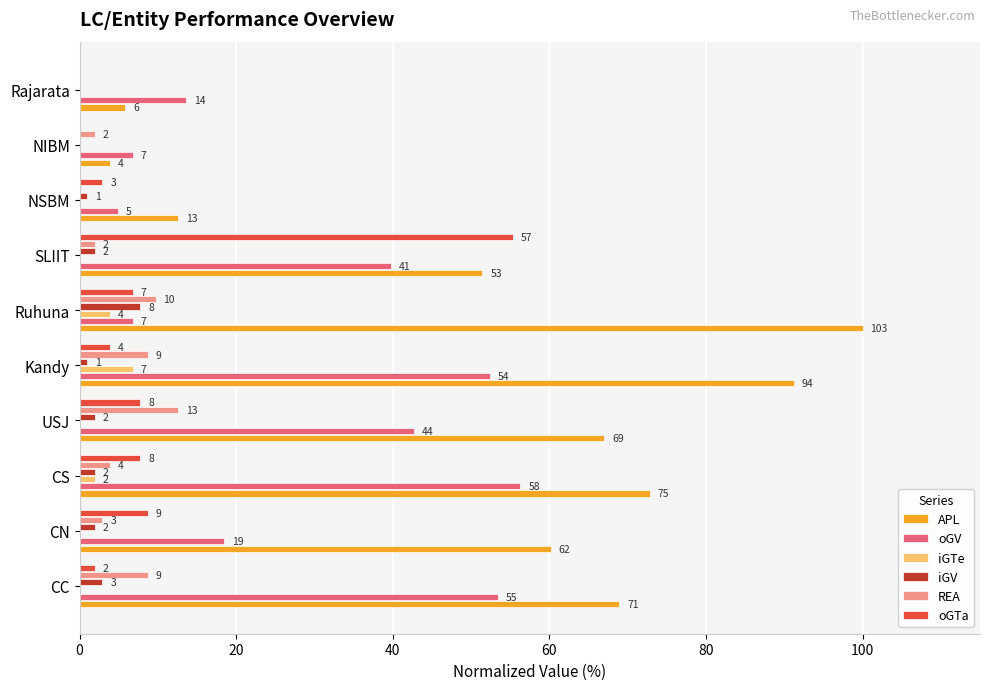

What are all the series names shown in the legend?

APL, oGV, iGTe, iGV, REA, oGTa